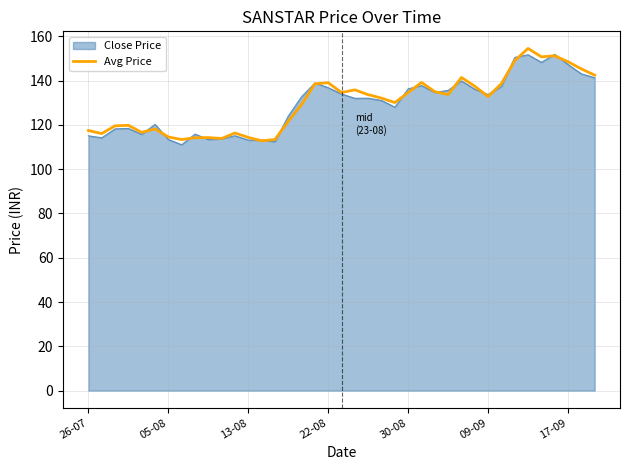

What is the minimum value shown in the chart?

111.0